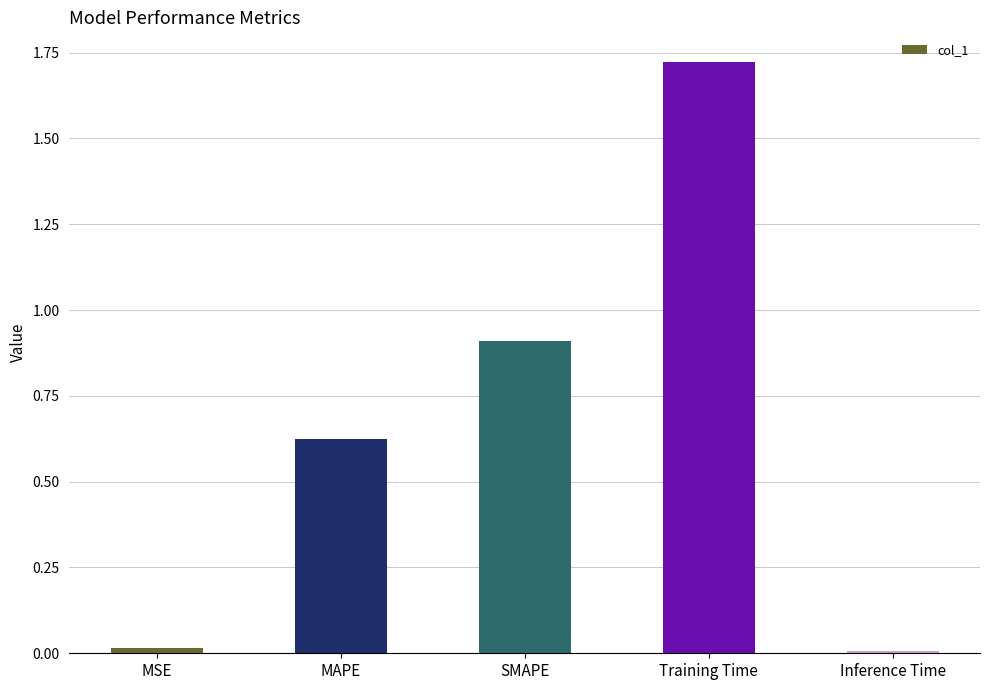

Which has a higher value, SMAPE or Inference Time?

SMAPE